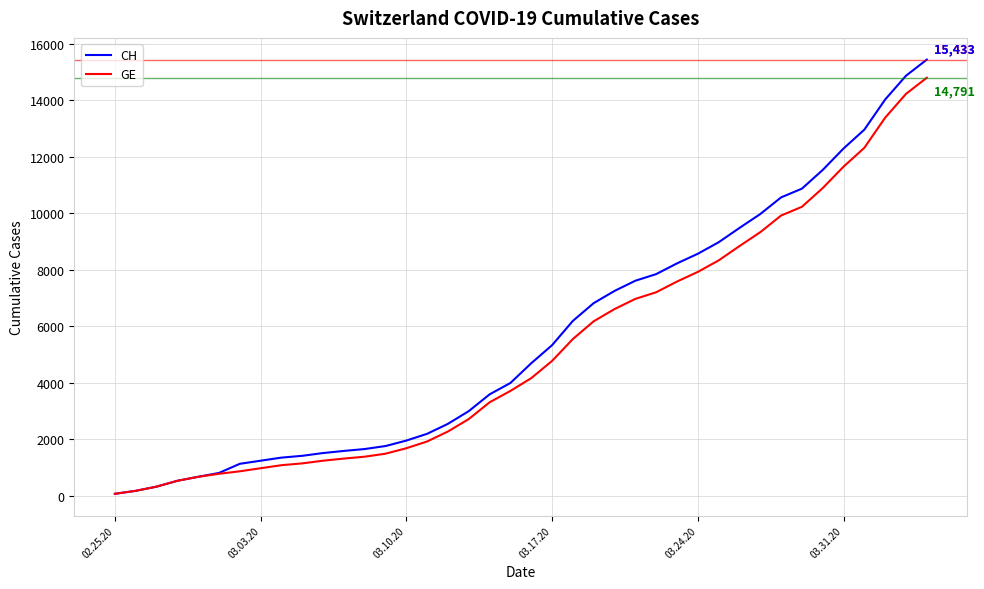

What is the maximum value for CH?

15433